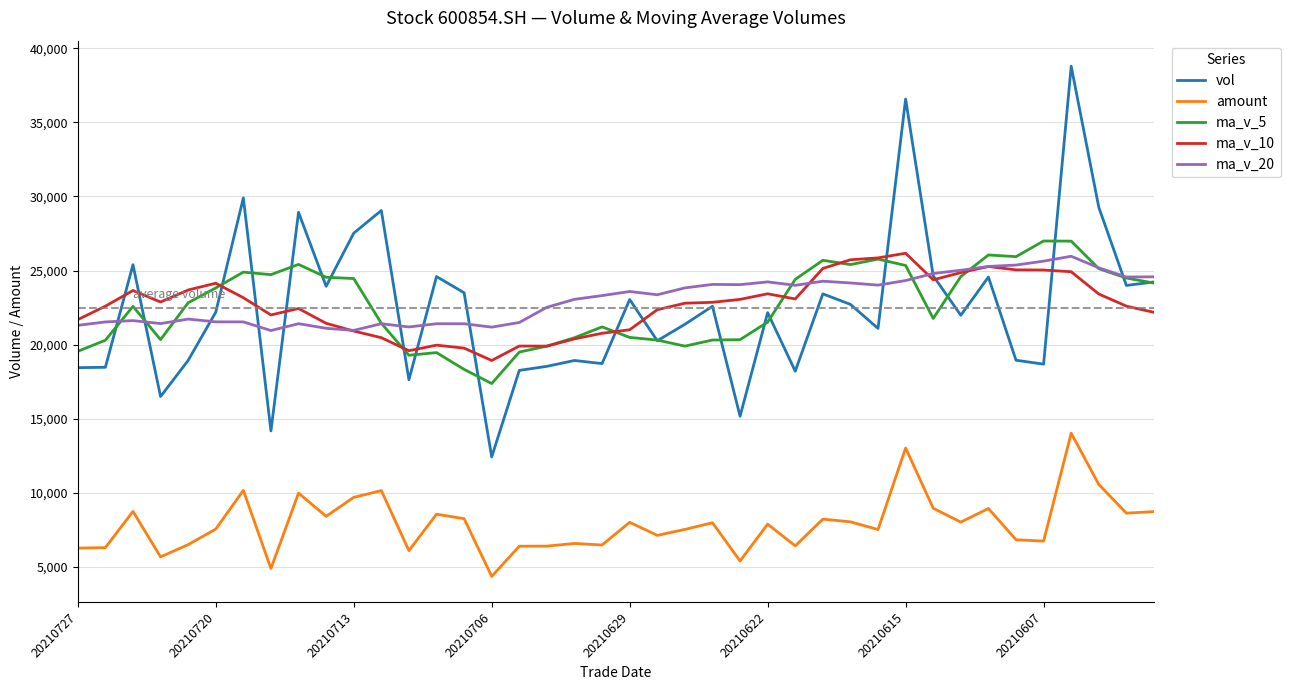

What is the maximum value shown in the chart?

38785.7